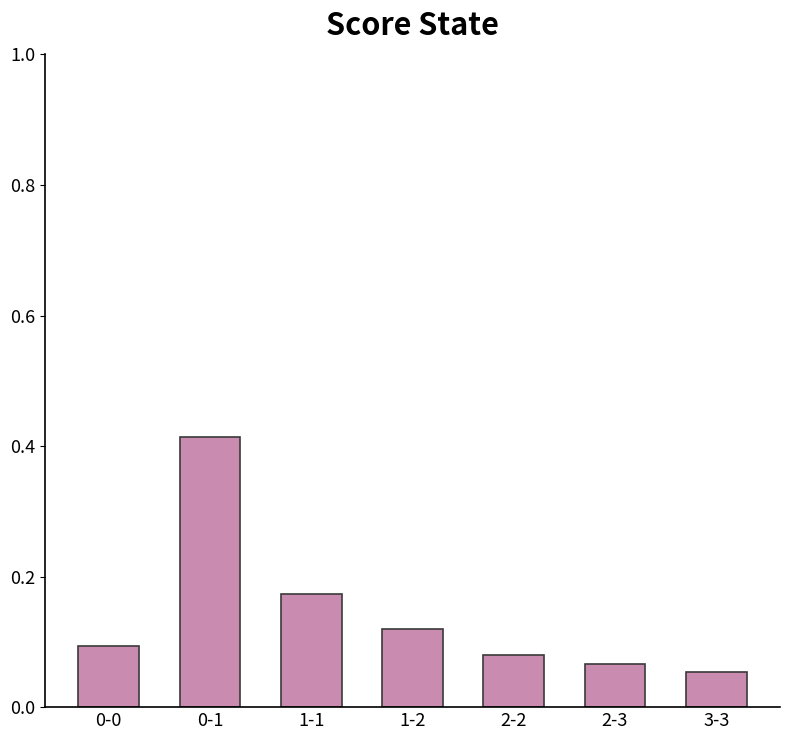

The chart shows a value of 0.1 at 2-2. True or false?

True